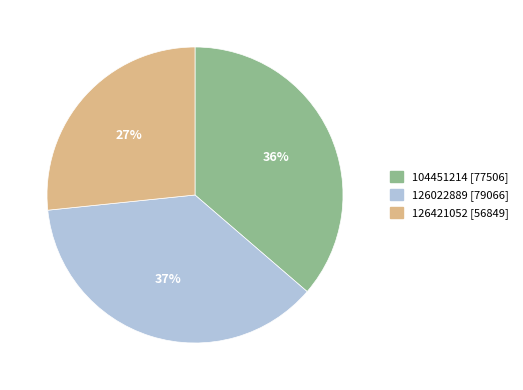

The 104451214 slice represents 43% of the pie. True or false?

False